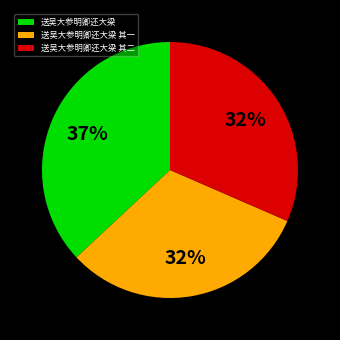

How many slices are in this pie chart?

3